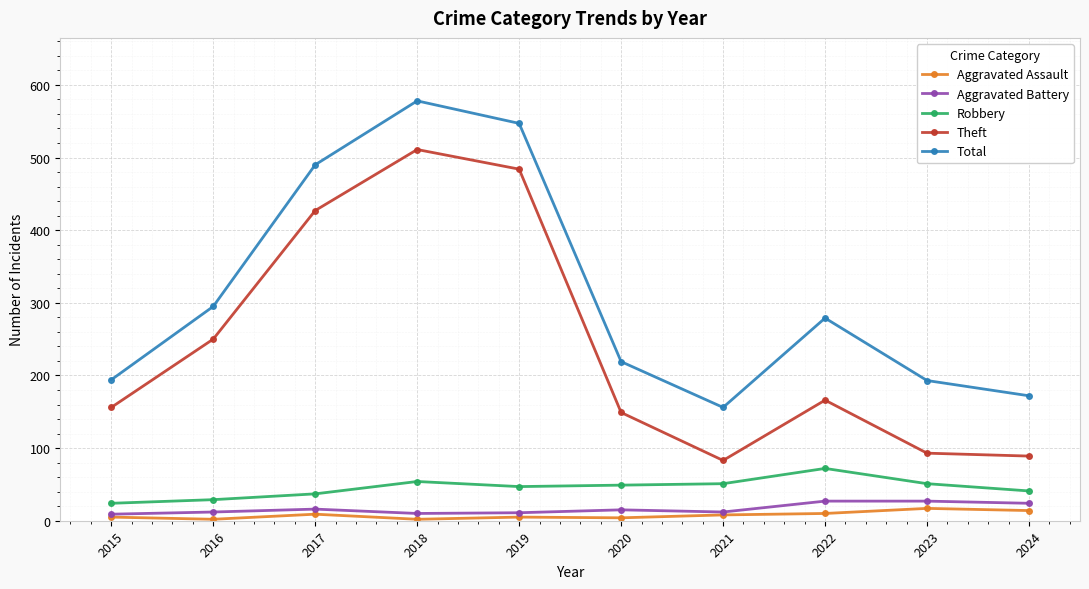

What value does the Robbery series have at 2020?

49